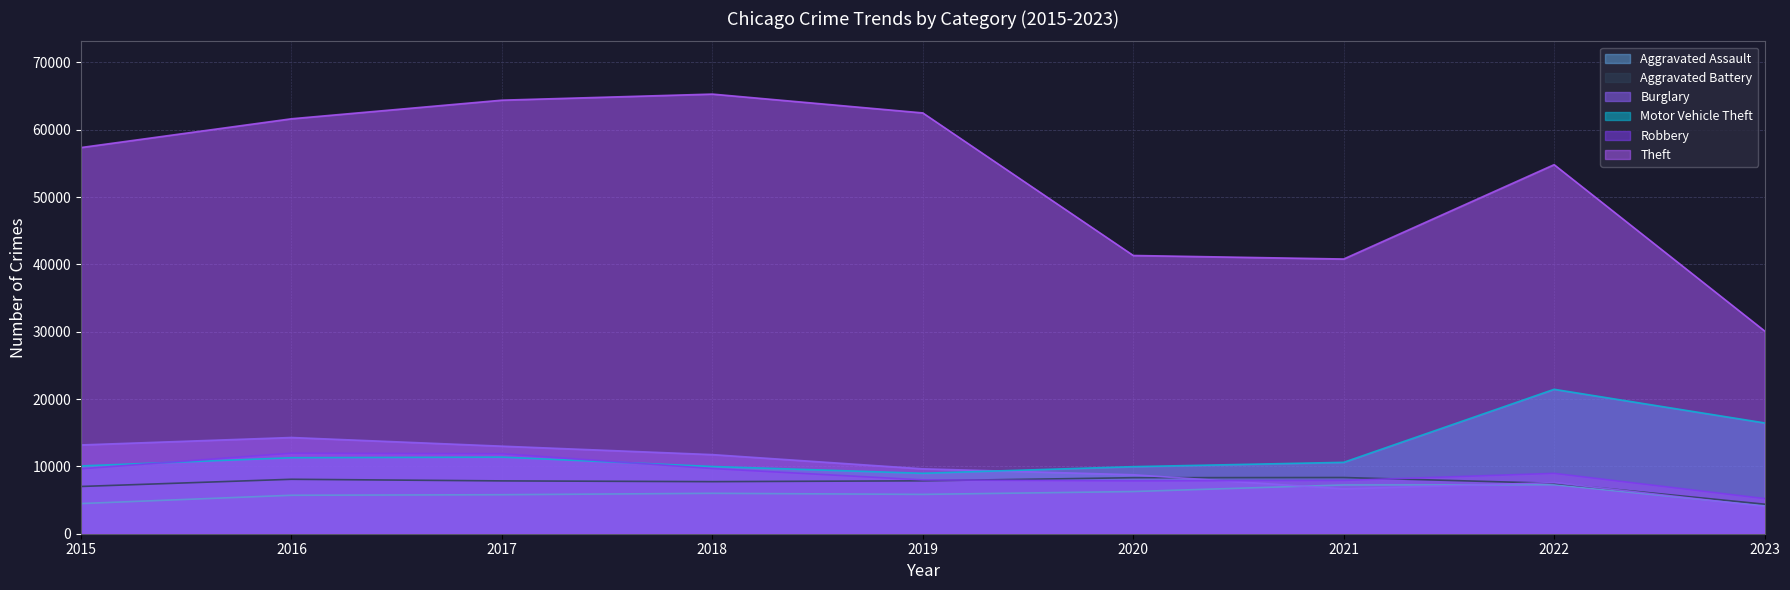

Is the value of Aggravated Assault at 2015 greater than the value of Theft at 2015?

No